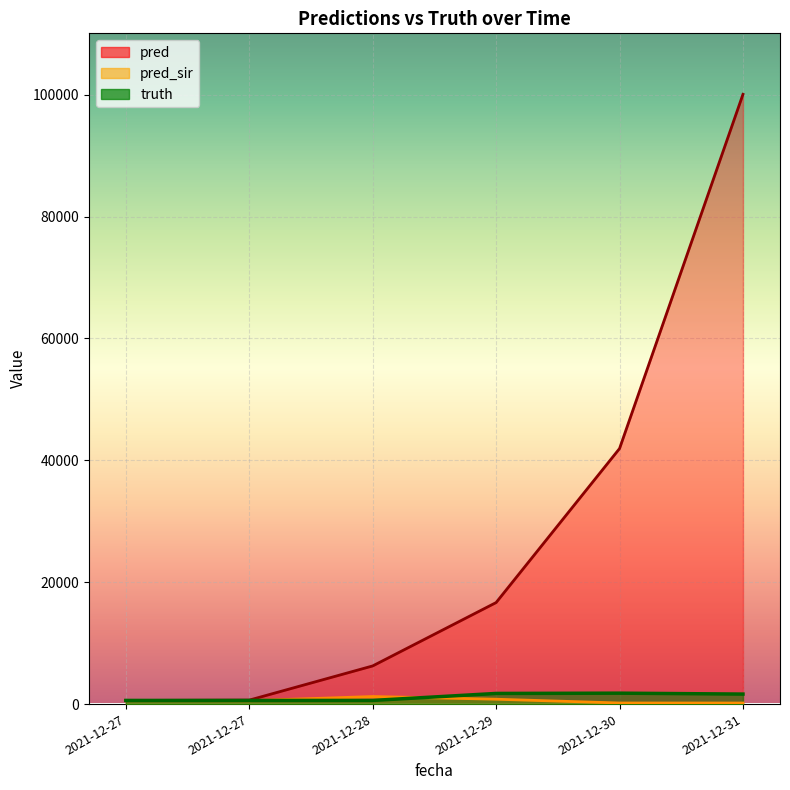

Between which two adjacent categories do pred_sir and truth first intersect?

2021-12-27 and 2021-12-28